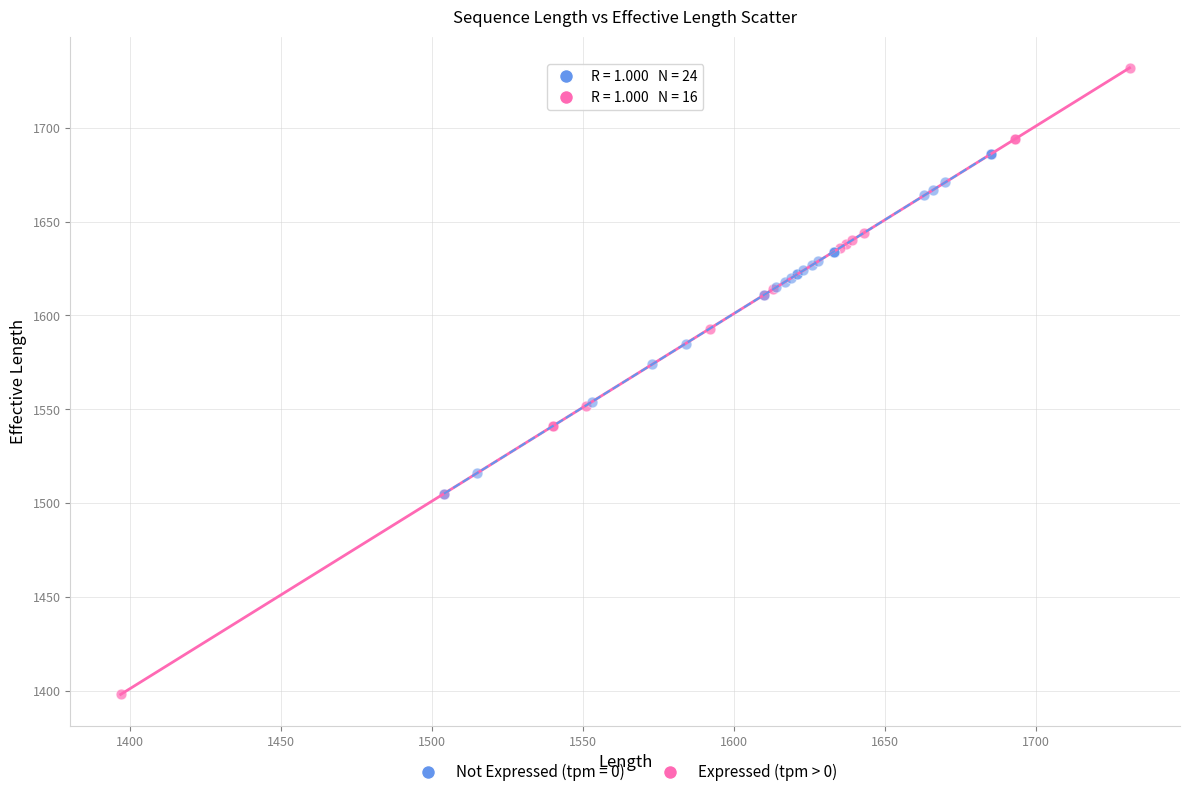

Which series reaches the minimum Y coordinate?

Expressed (tpm > 0)